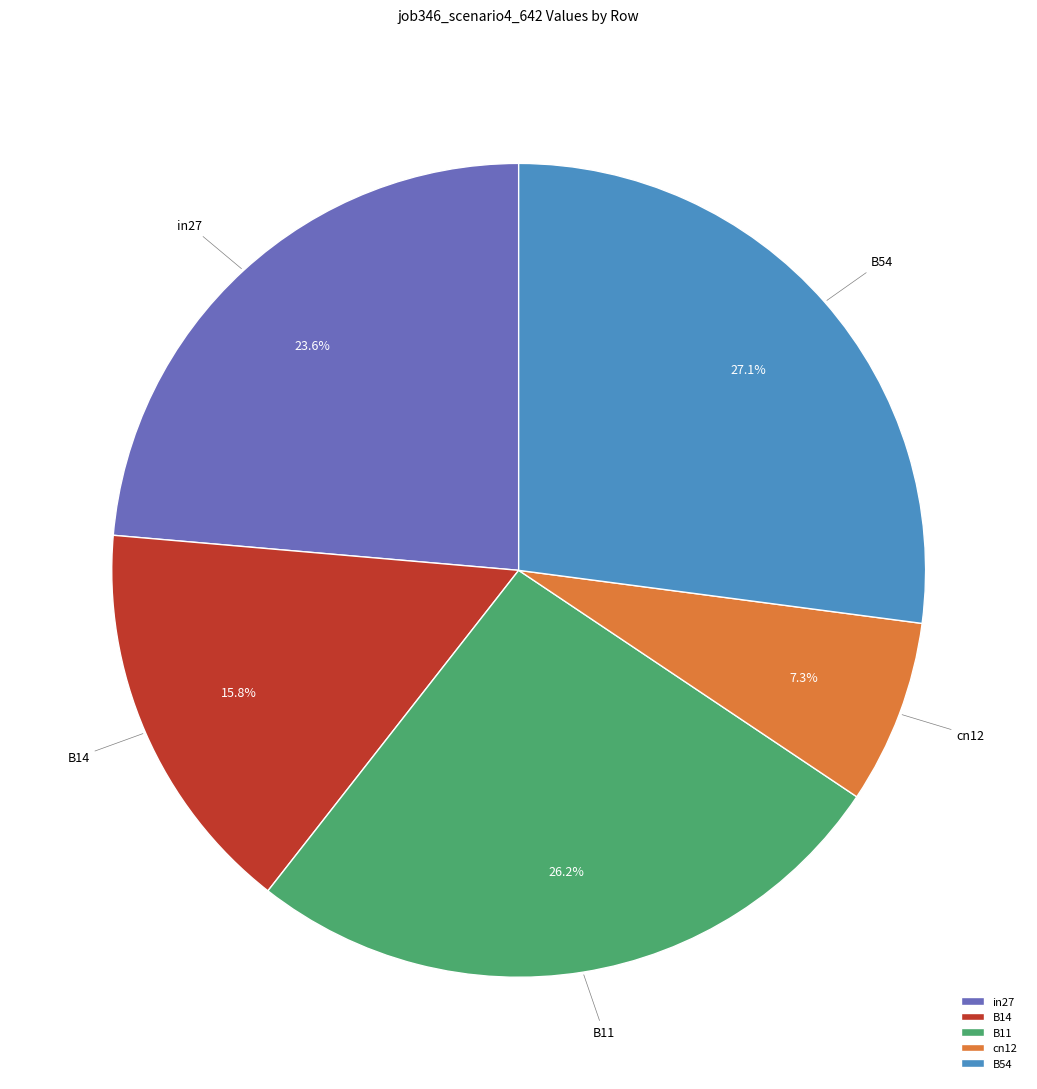

What percentage is the B14 slice, to the nearest percent?

16%